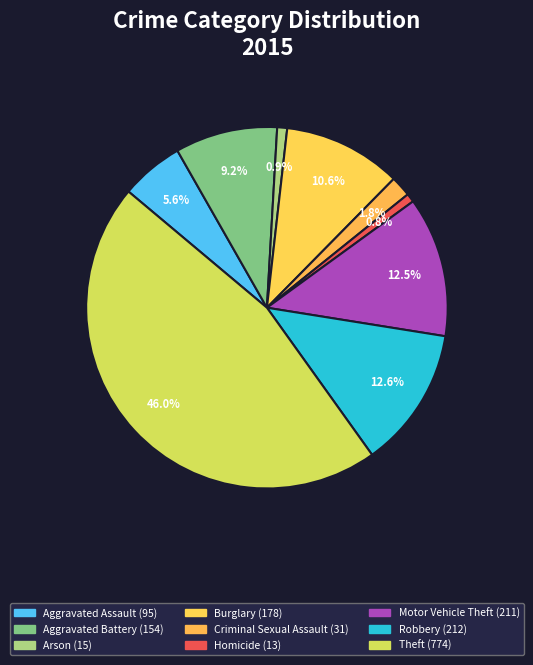

Does Arson represent more than half of the total?

No